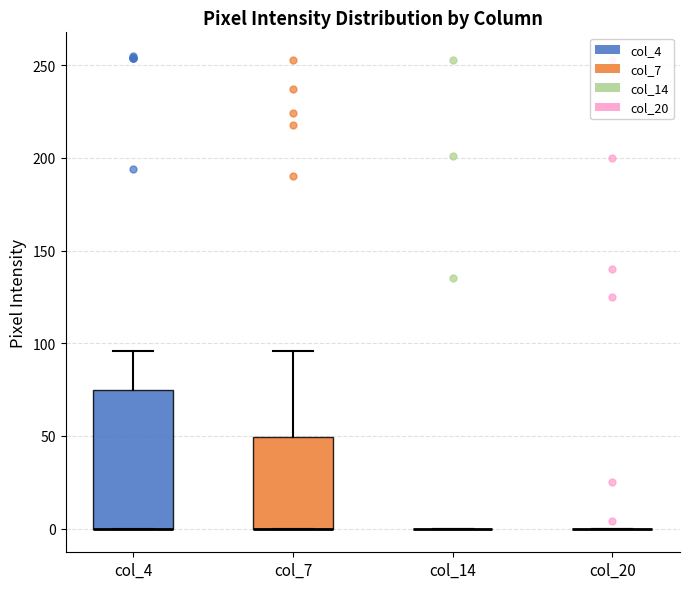

Comparing the boxes themselves (not the whiskers), which one is the tallest?

col_4